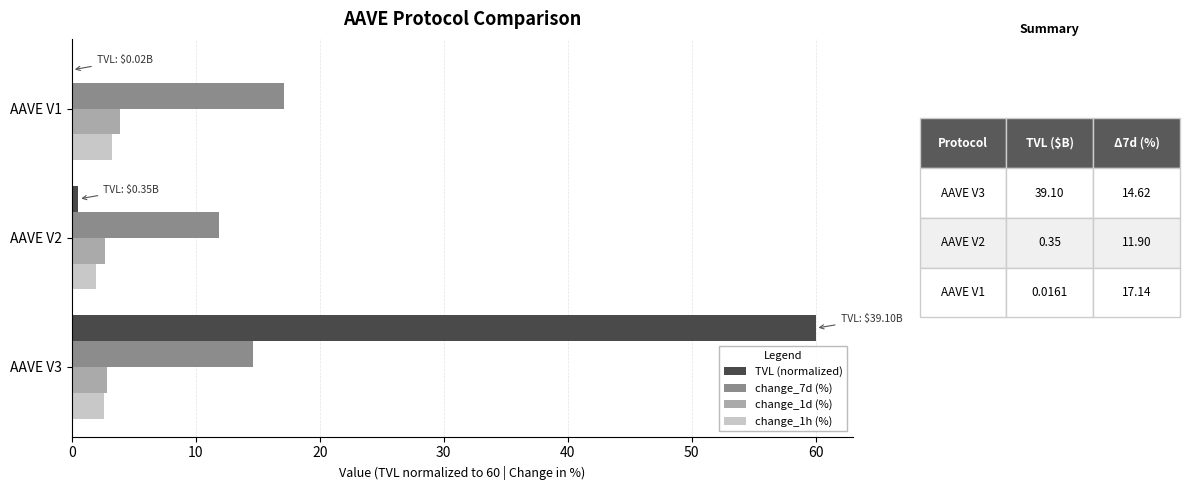

Is it true that TVL (normalized) equals 60.0 at AAVE V3?

True